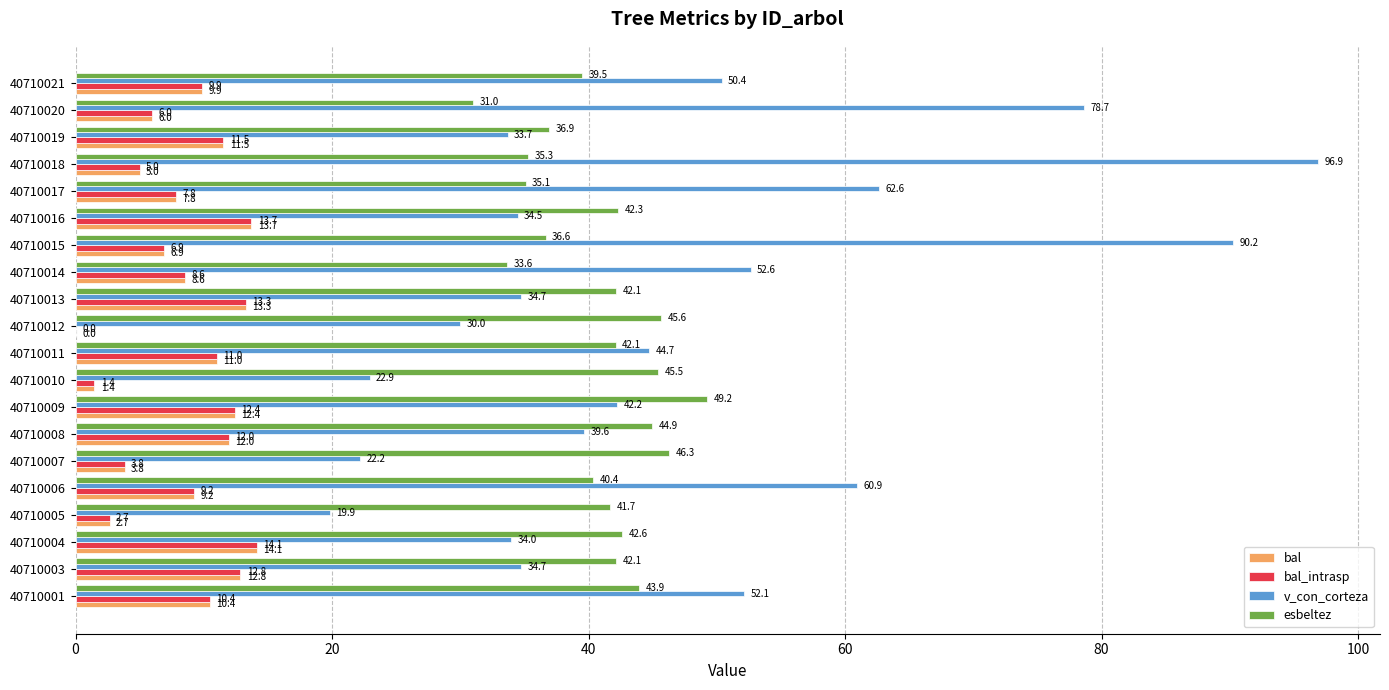

Is it true that esbeltez equals 33.6 at 40710014?

True